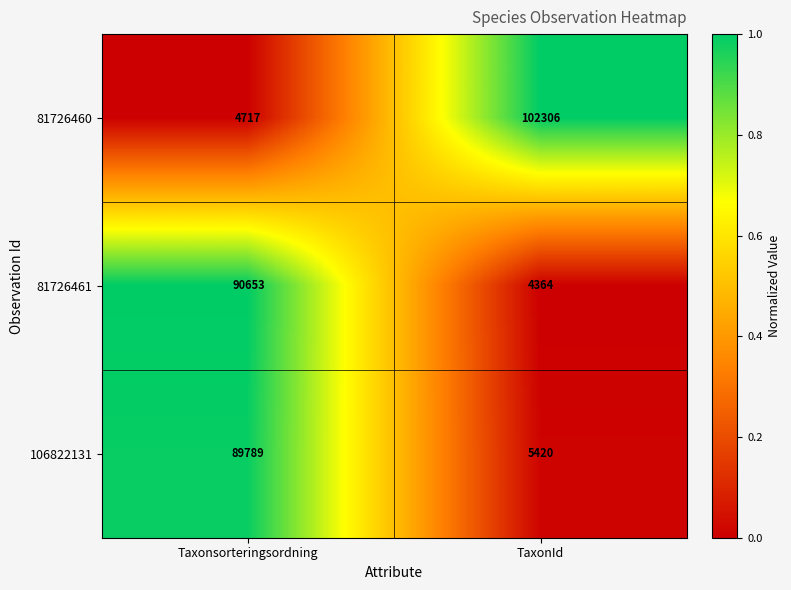

Reading right to left, what are all the values shown in this chart?

81726460: 102306	4717
81726461: 4364	90653
106822131: 5420	89789